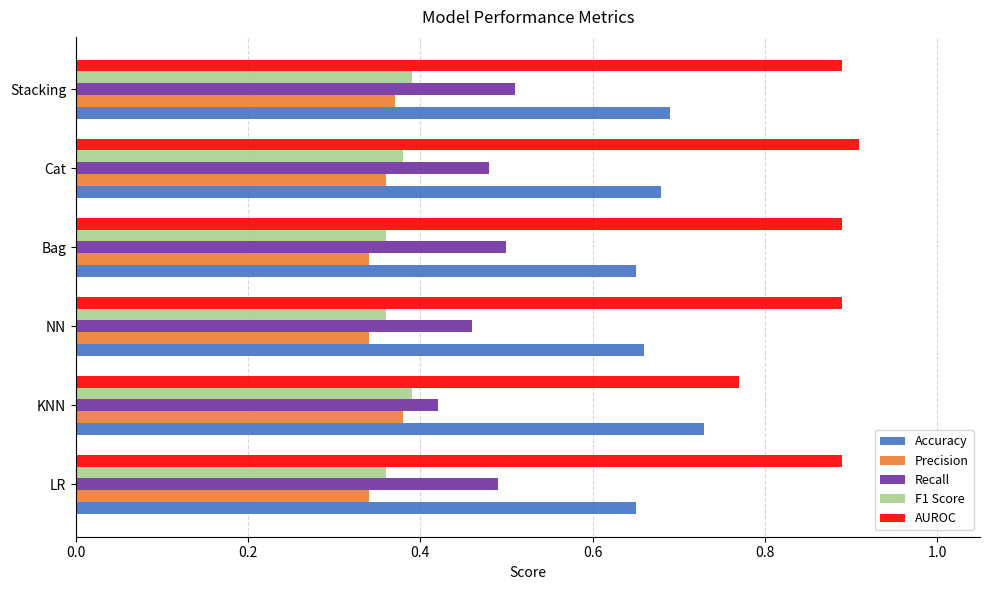

How many AUROC values are between 0 and 1?

6